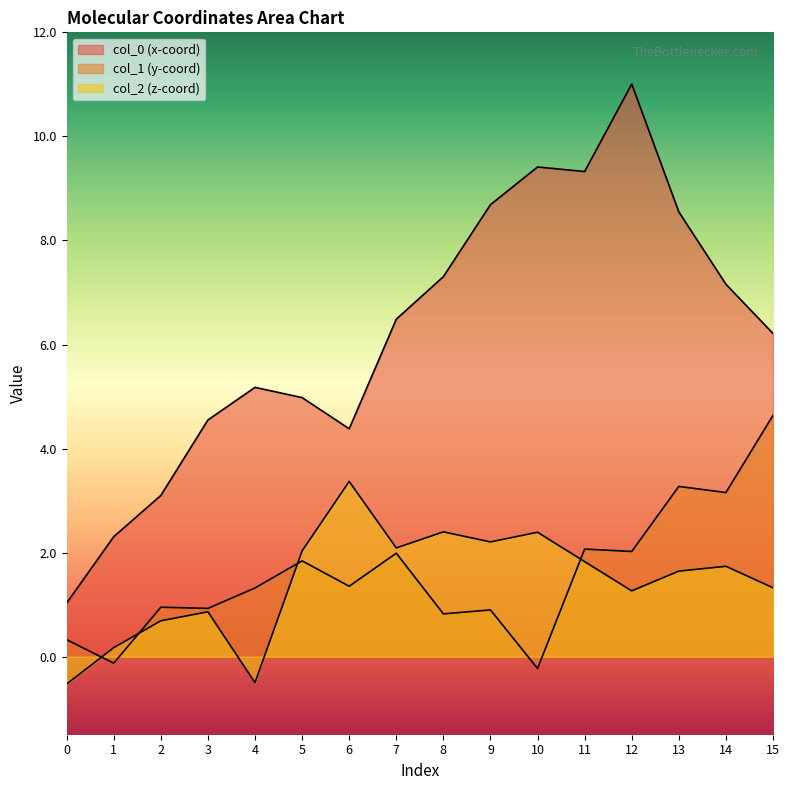

Reading left to right, extract all data points from this chart.

col_0: 0=1.0	1=2.3	2=3.1	3=4.5	4=5.2	5=5.0	6=4.4	7=6.5	8=7.3	9=8.7	10=9.4	11=9.3	12=11.0	13=8.5	14=7.2	15=6.2
col_1: 0=0.3	1=-0.1	2=1.0	3=0.9	4=1.3	5=1.8	6=1.4	7=2.0	8=0.8	9=0.9	10=-0.2	11=2.1	12=2.0	13=3.3	14=3.2	15=4.6
col_2: 0=-0.5	1=0.2	2=0.7	3=0.9	4=-0.5	5=2.0	6=3.4	7=2.1	8=2.4	9=2.2	10=2.4	11=1.8	12=1.3	13=1.6	14=1.7	15=1.3